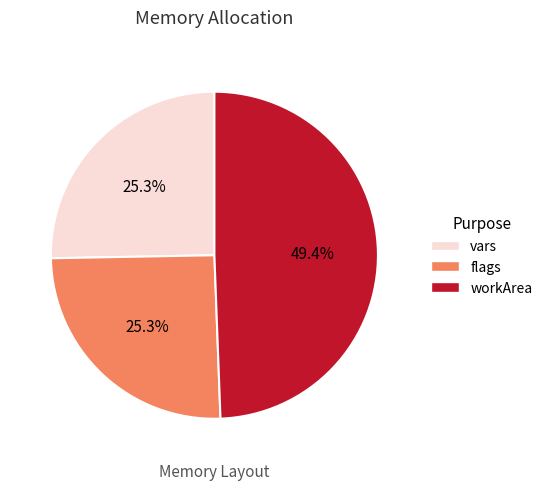

Which has a higher value, flags or workArea?

workArea